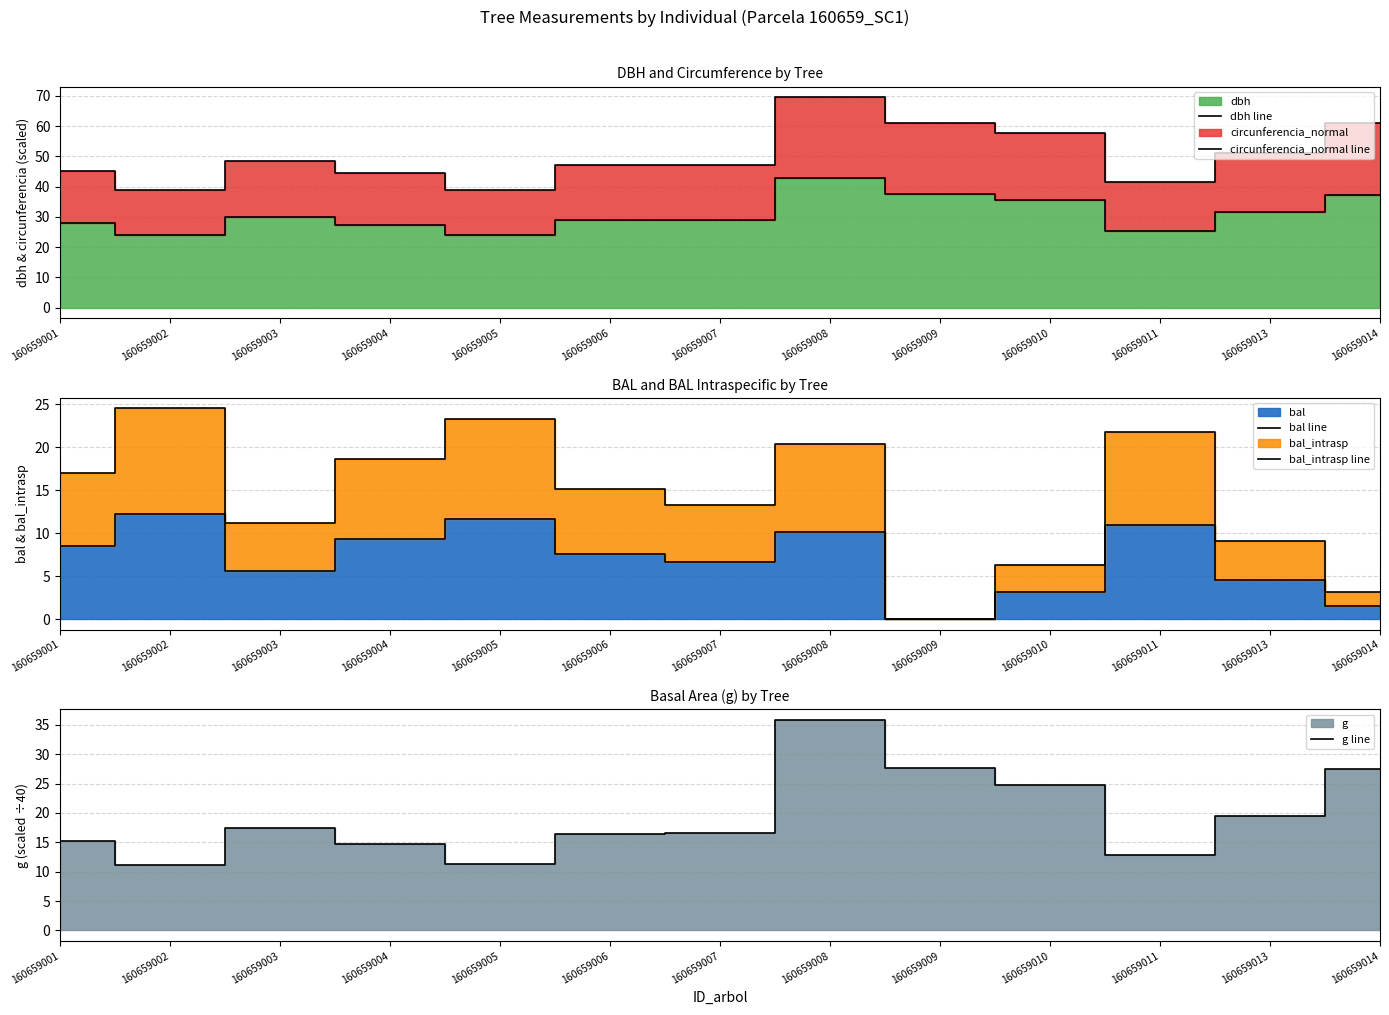

What is the difference between the highest and lowest values at 160659001?

36.9